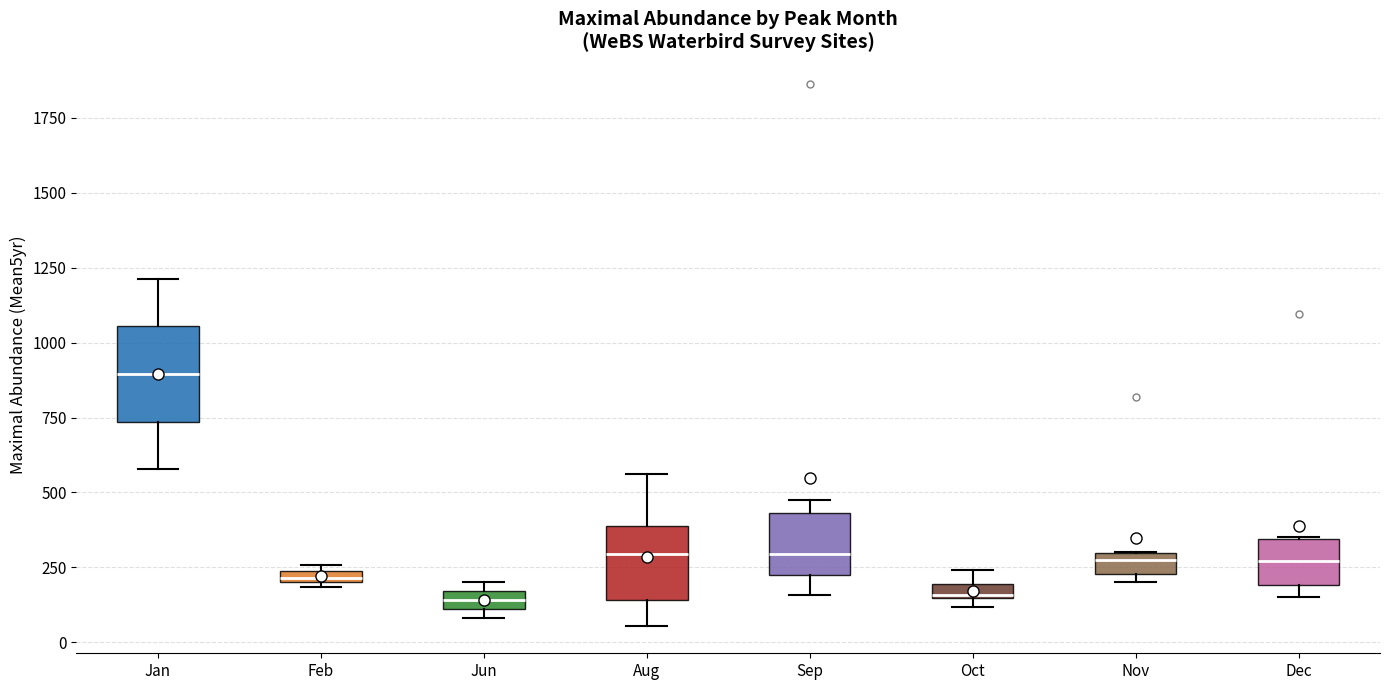

Where is the upper edge of the box for Sep on the y-axis? The values are not printed on the chart, so give them approximately, as read against the axis.

450